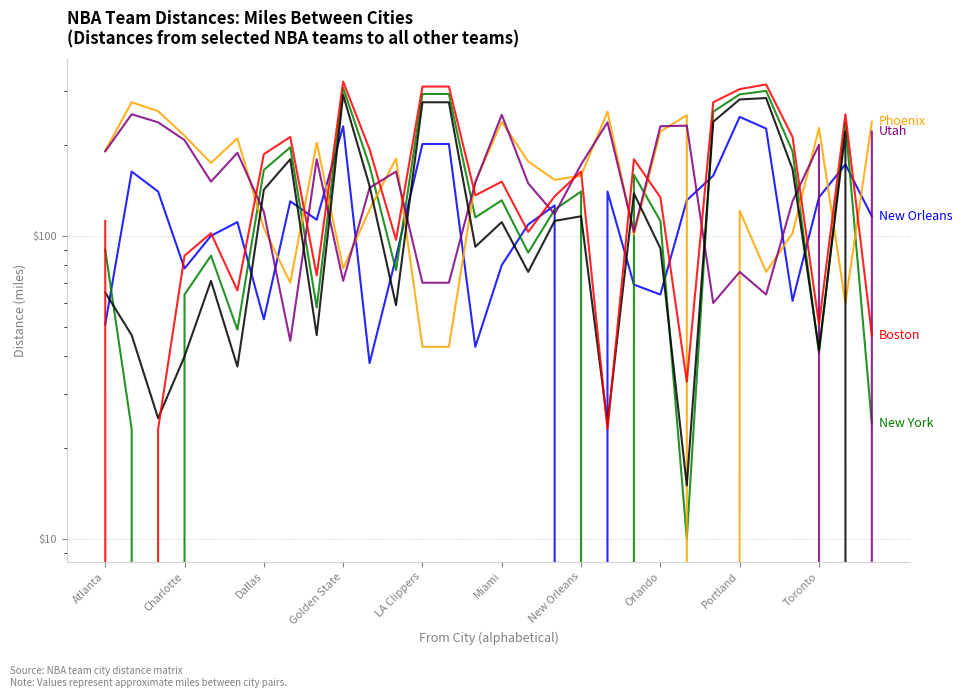

List the series in order of their peak value, lowest first.

New Orleans, Utah, Phoenix, Washington, New York, Boston